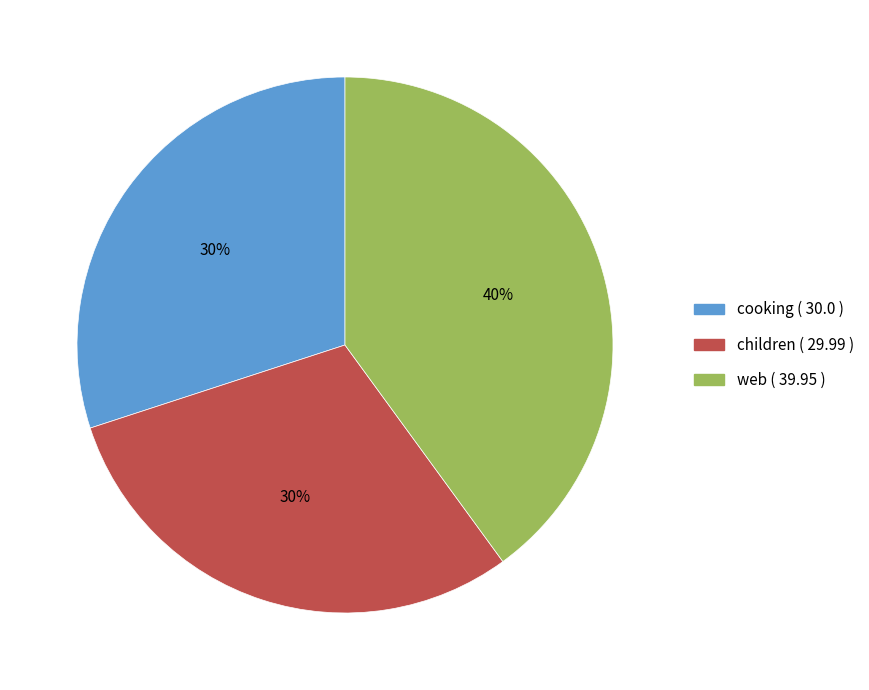

Between cooking and web, which is larger?

web